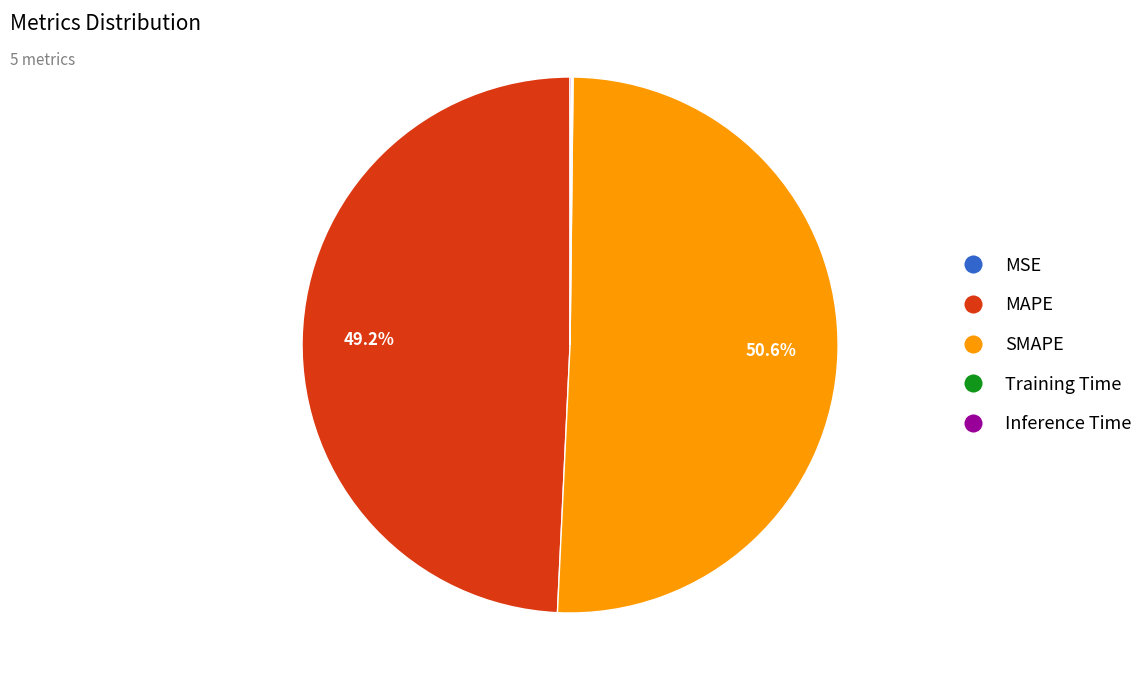

What percentage is NOT represented by MAPE?

50.8%